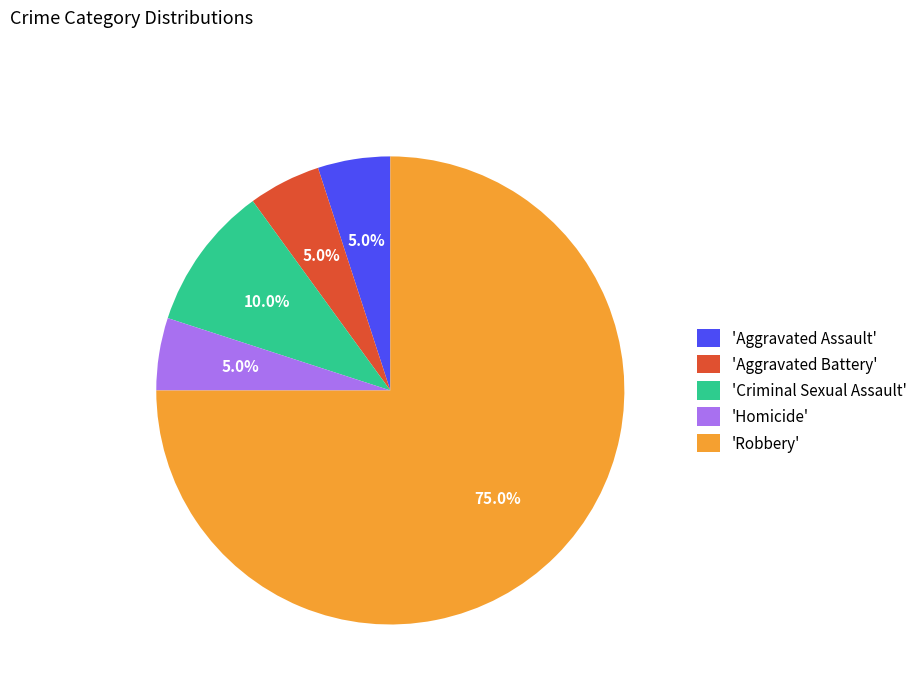

Which slice is the largest?

'Robbery'